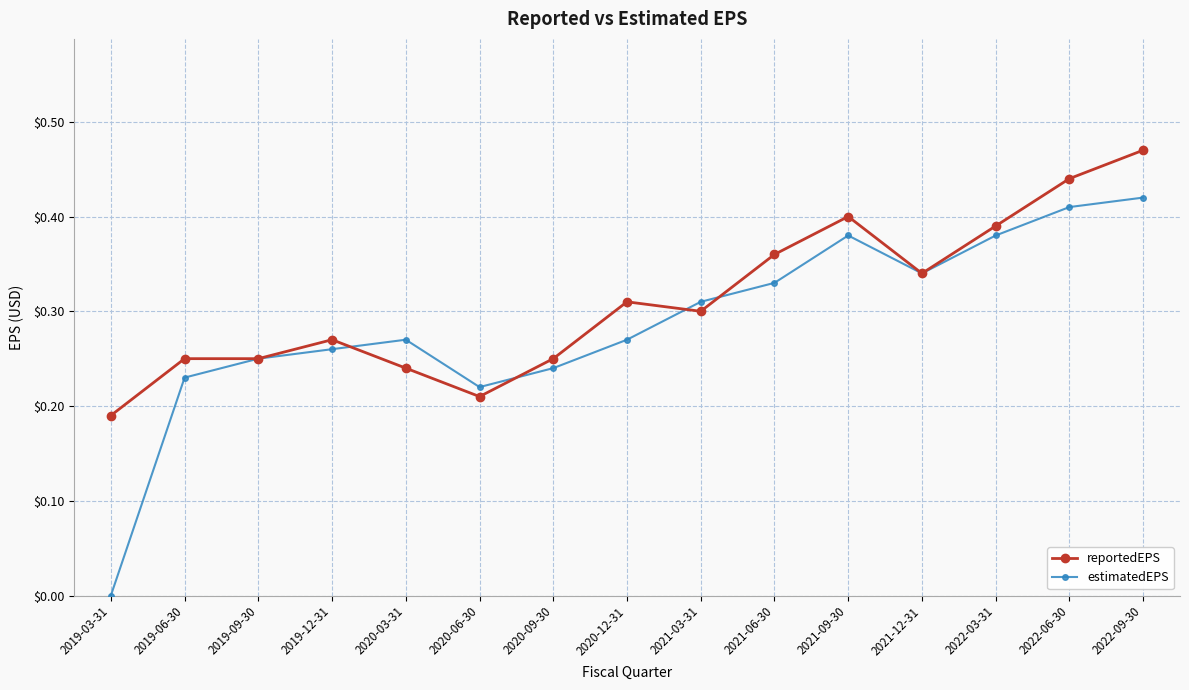

At which category is the sum across all series the highest?

2022-09-30